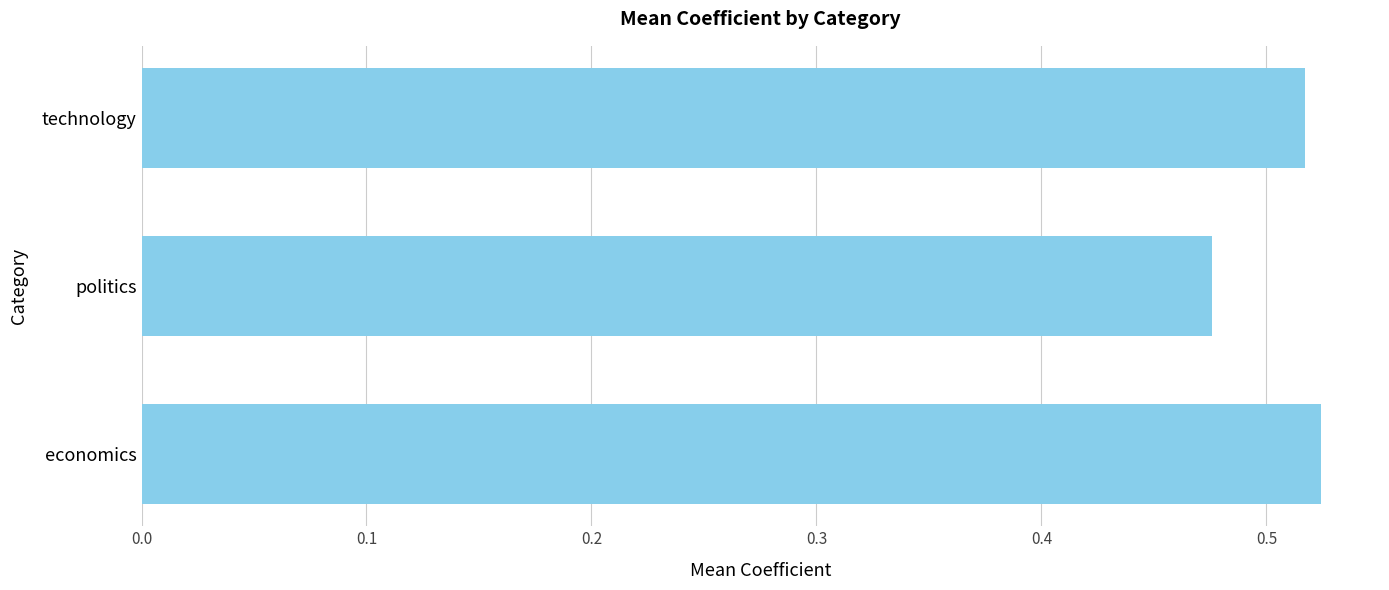

List the labels in order of value, largest first.

economics, technology, politics